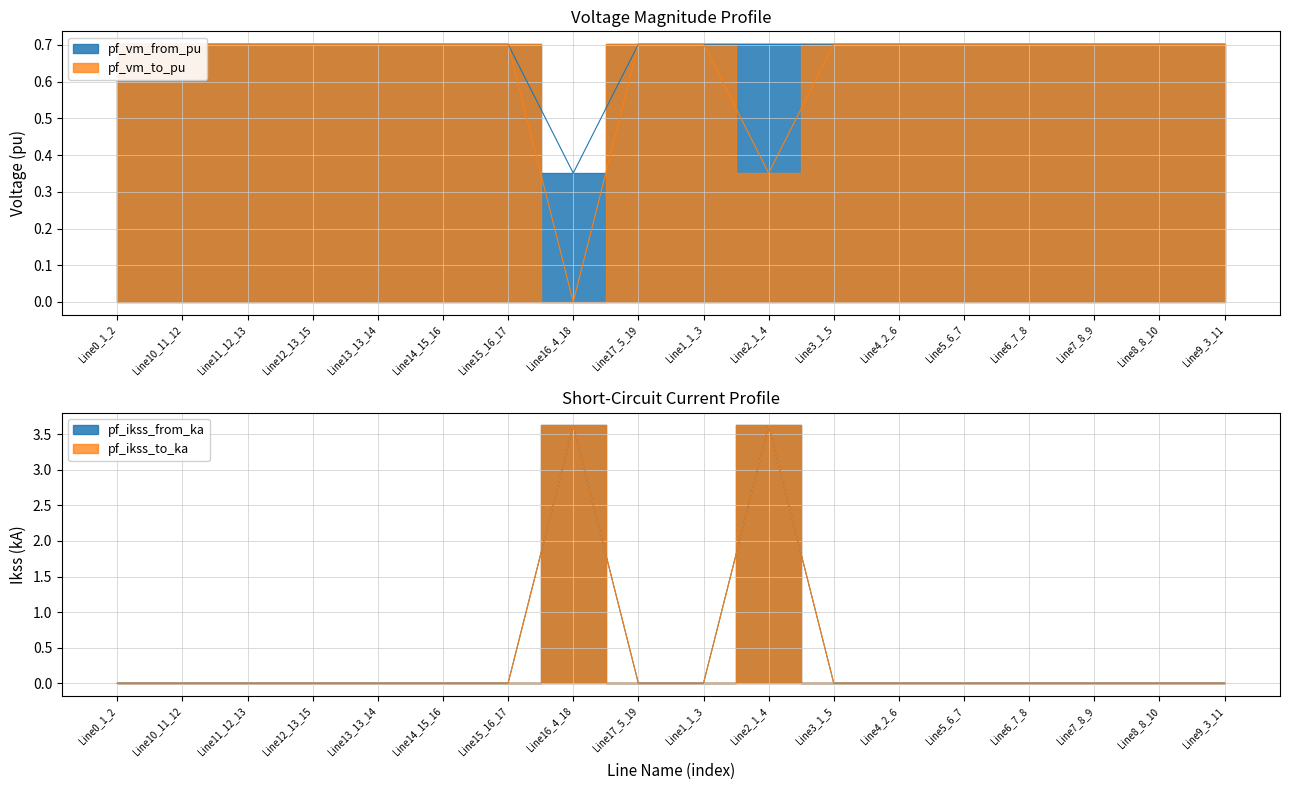

Which label corresponds to the largest value in the chart?

Line16_4_18